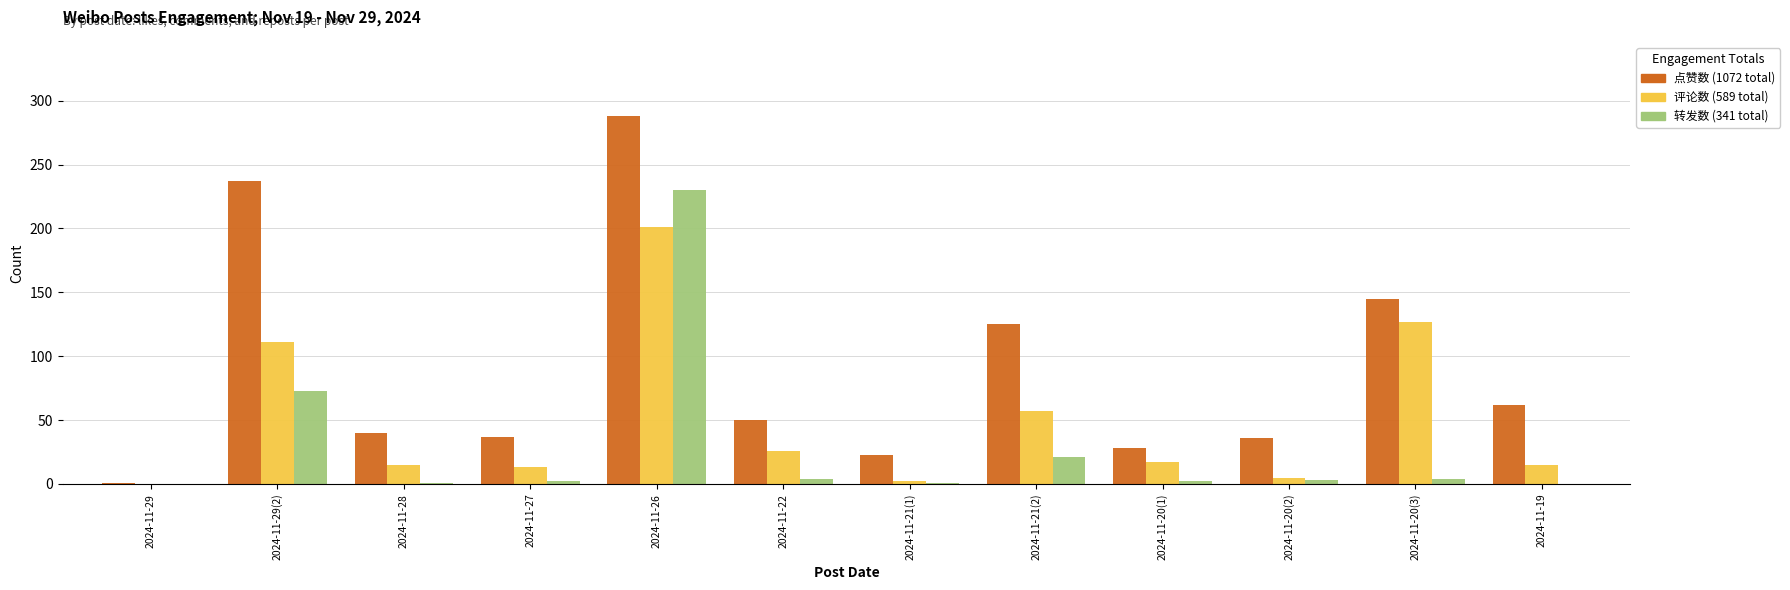

What is the maximum value shown in the chart?

288